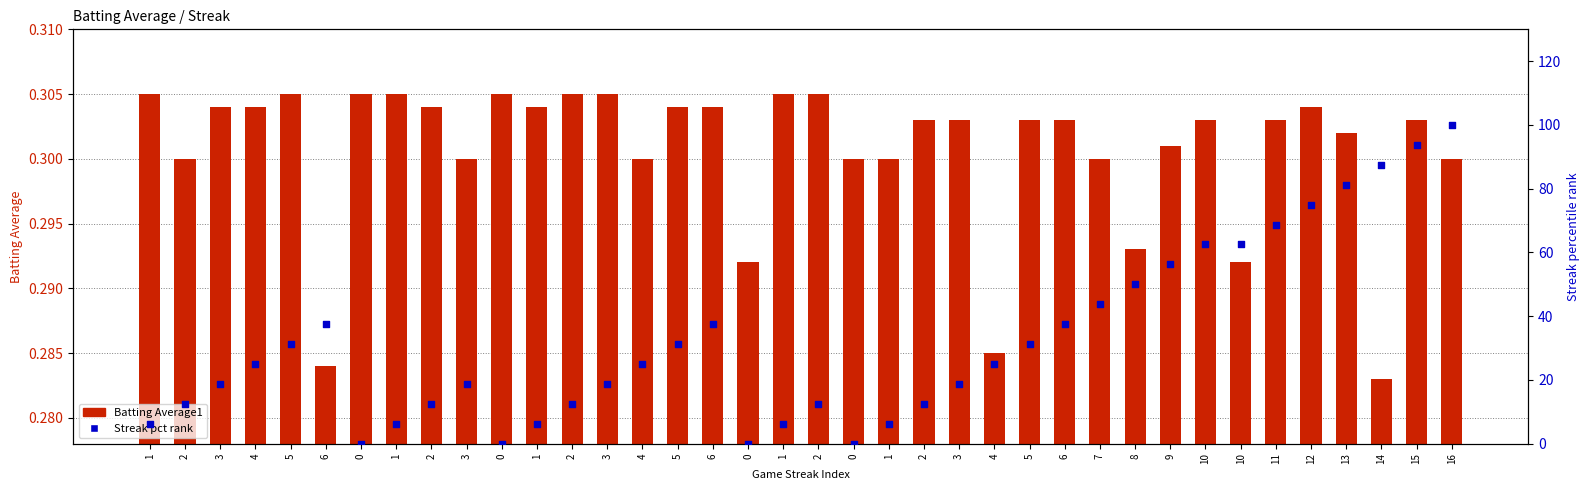

Which series contains the lowest Y value?

Streak pct rank